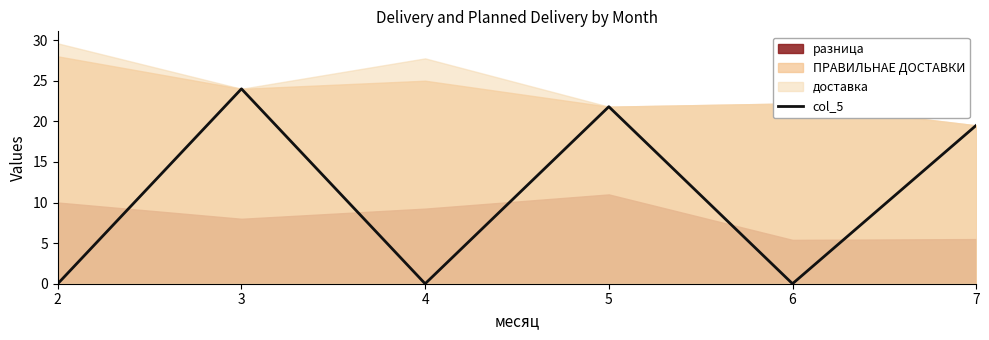

The chart shows a value of 32.6 at 3. True or false?

False